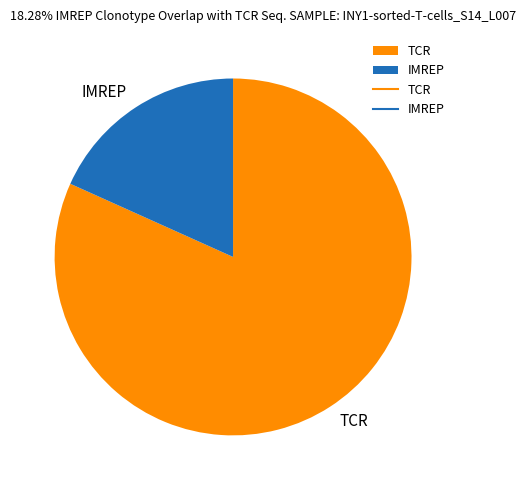

Do TCR and IMREP together represent more than half of the pie?

Yes